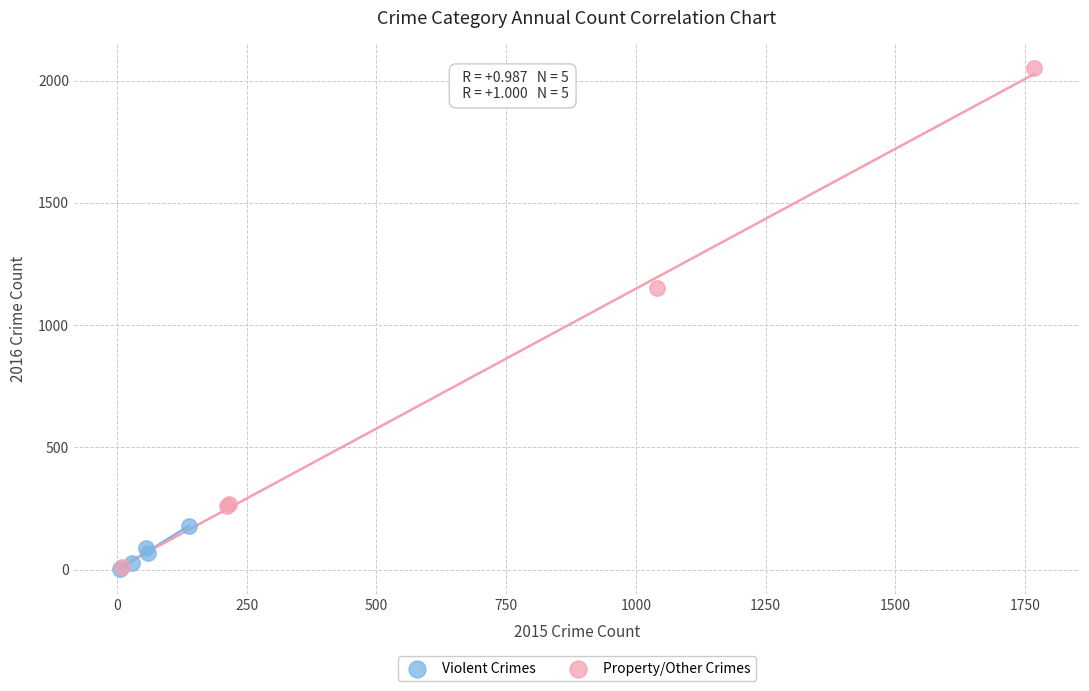

Which series contains the highest Y value?

Property/Other Crimes